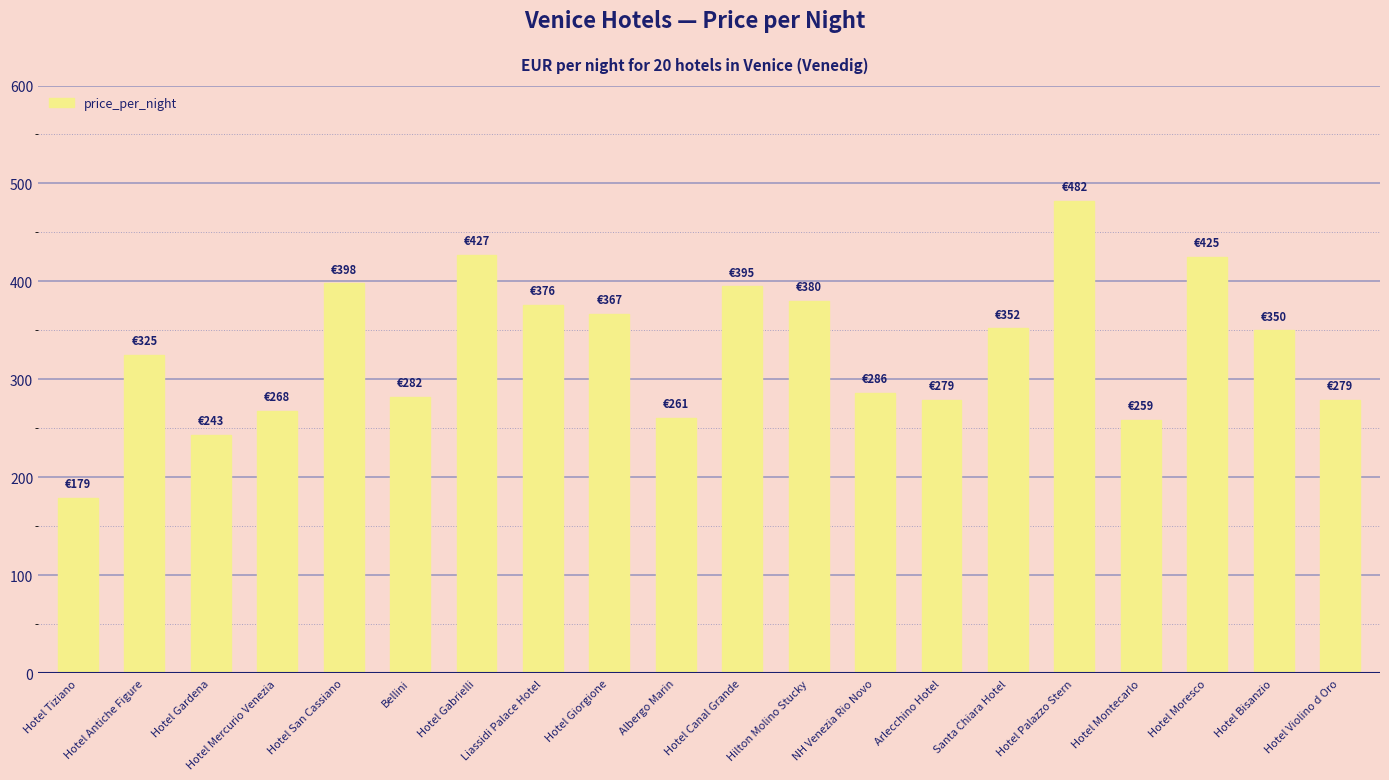

The value at Liassidi Palace Hotel is 105. True or false?

False